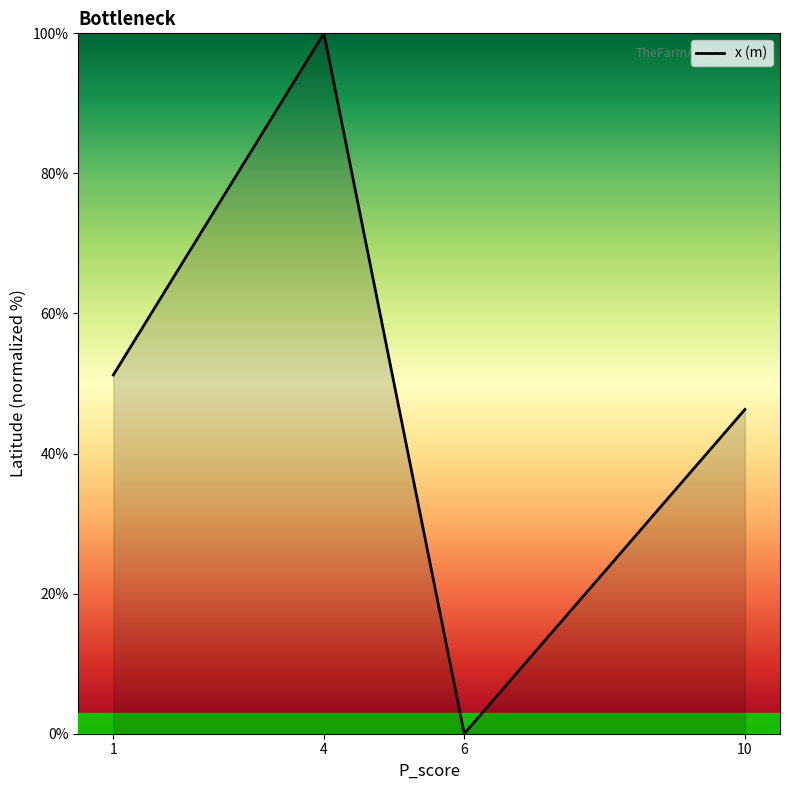

At which category does the chart reach its minimum across all series?

6